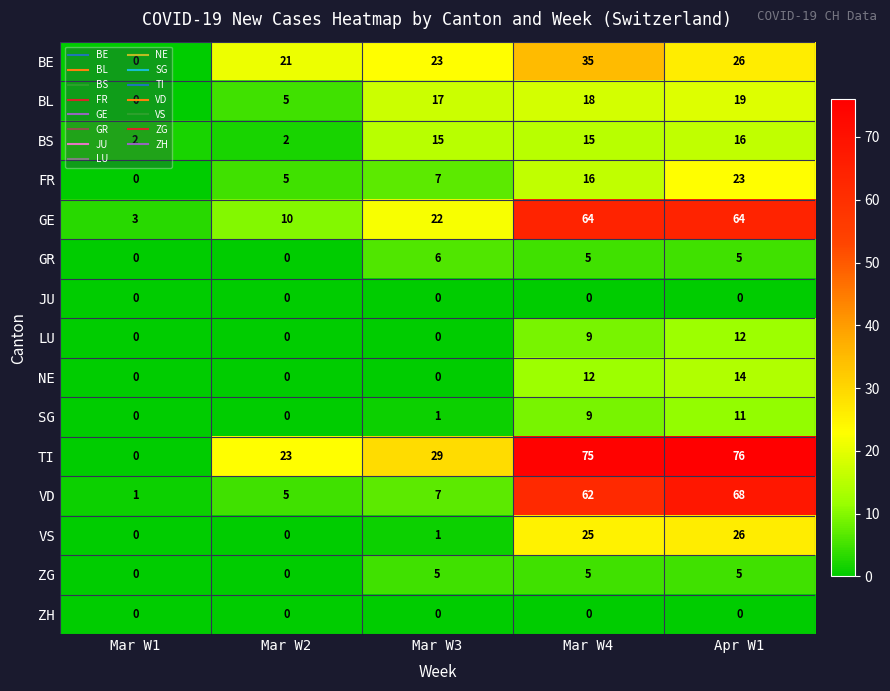

At which label is VS closest to 13?

Mar W3